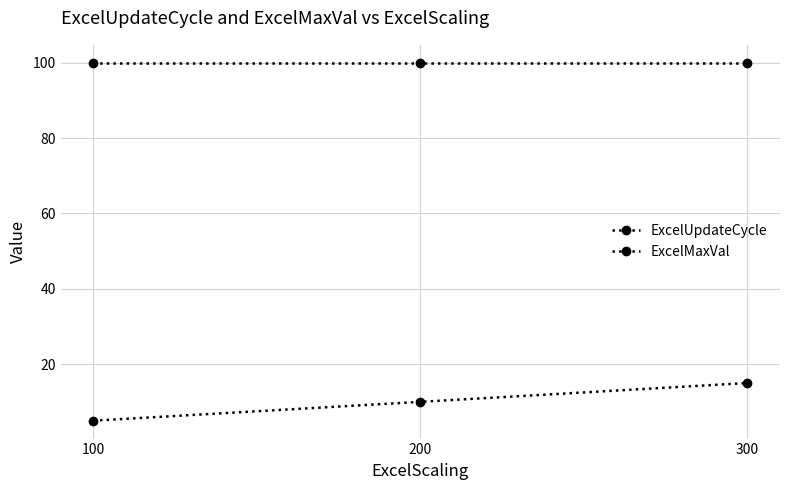

True or false: ExcelMaxVal has a value of 58 at 200.

False